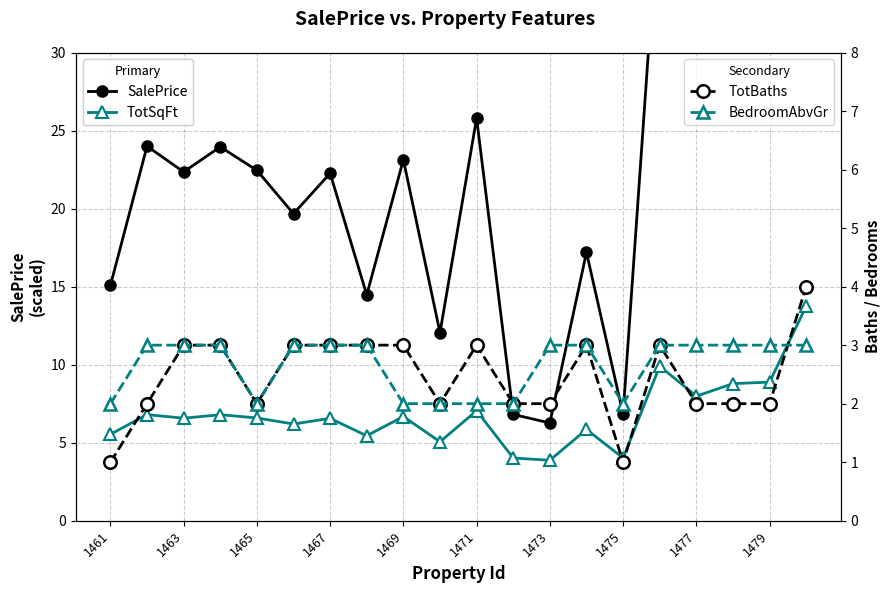

What is the maximum value shown in the chart?

40.4